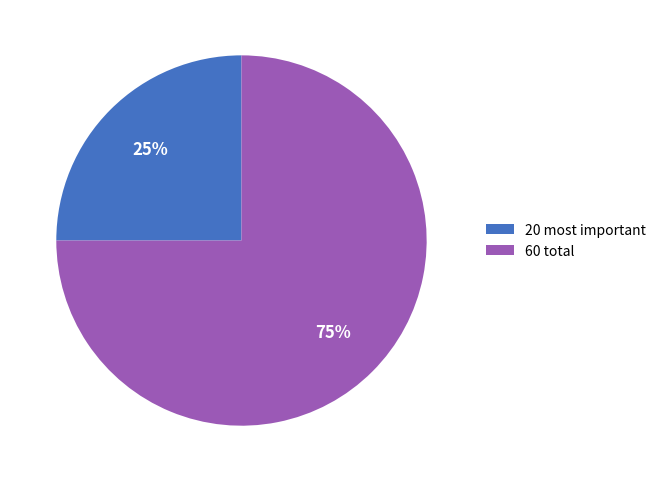

Does 20 most important account for over 50% of the chart?

No